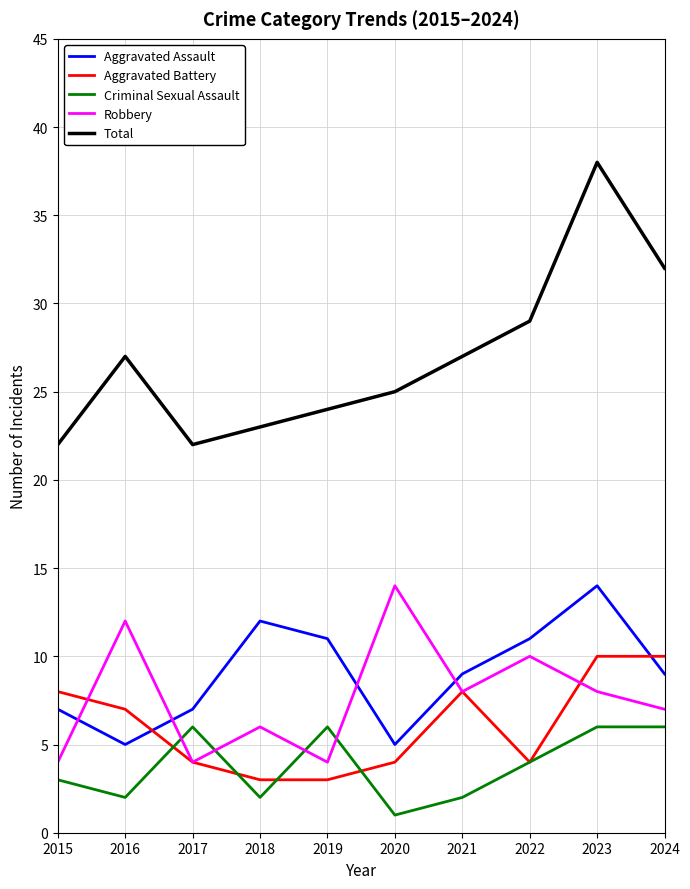

Is the value of Criminal Sexual Assault at 2022 greater than the value of Total at 2024?

No